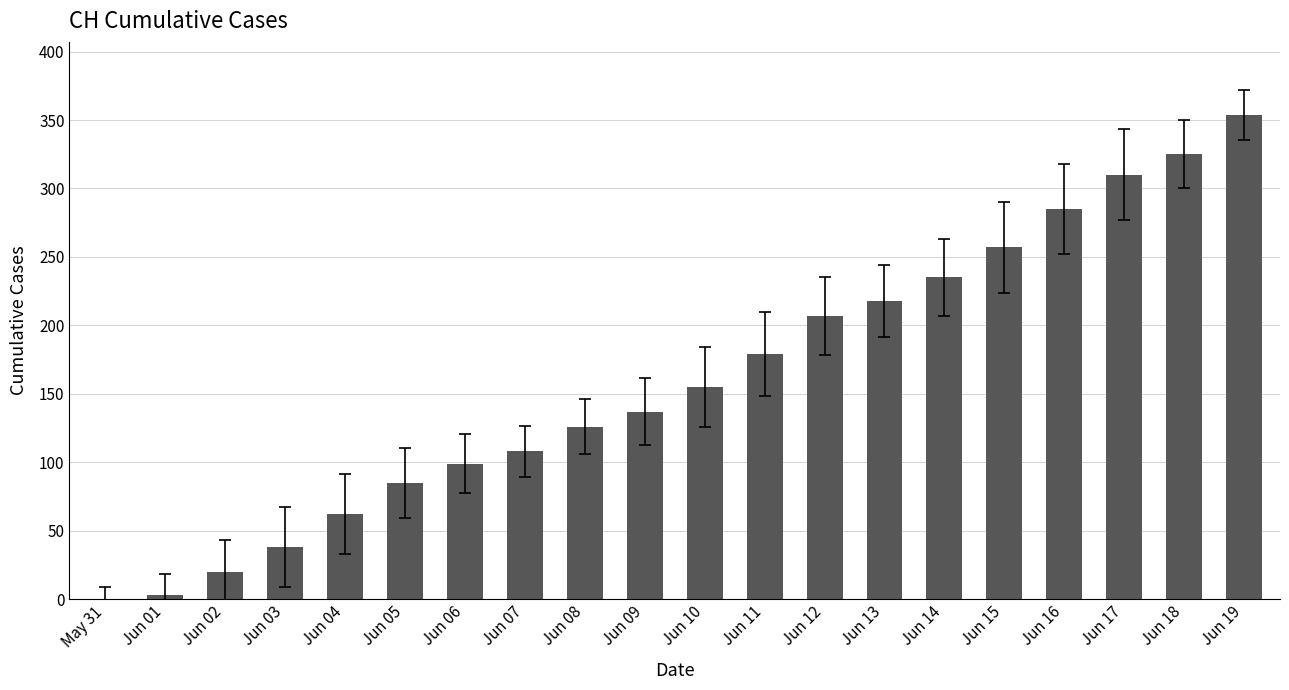

Where is the data nearest to the value 177?

Jun 11